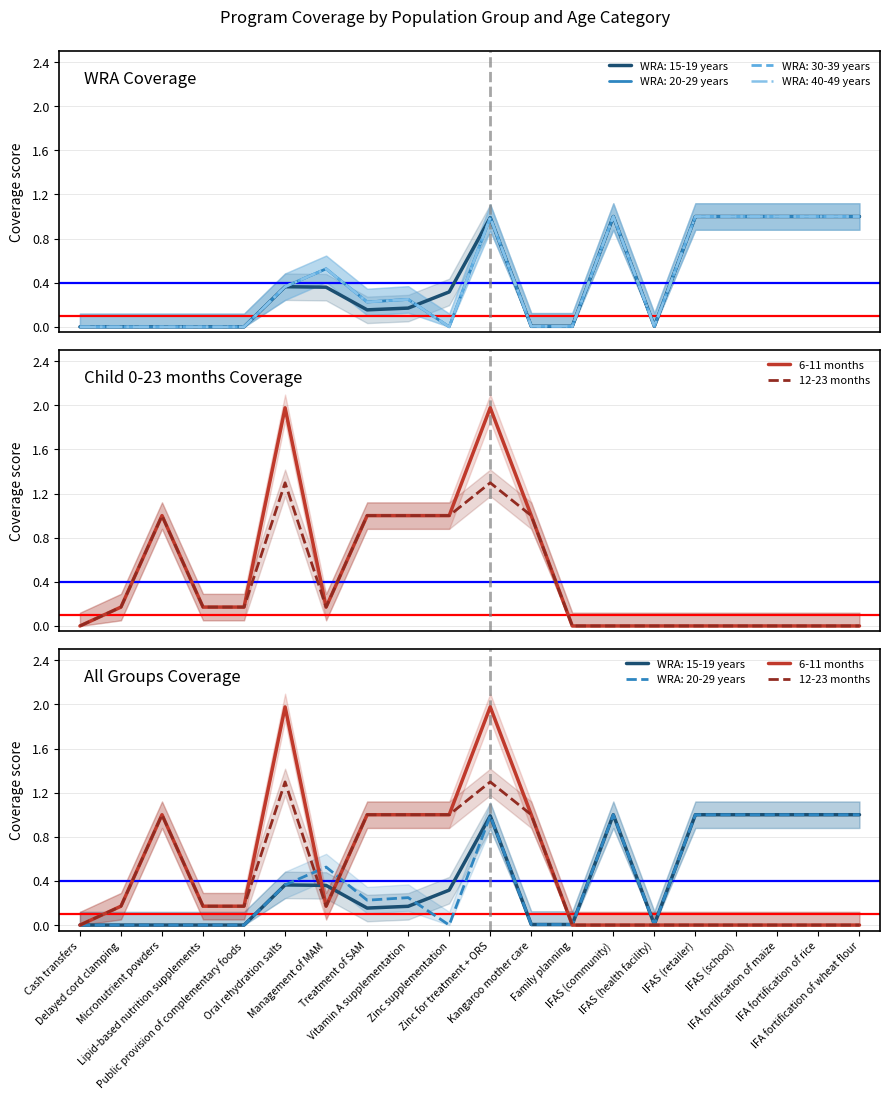

What are all the series names shown in the legend?

6-11 months, 12-23 months